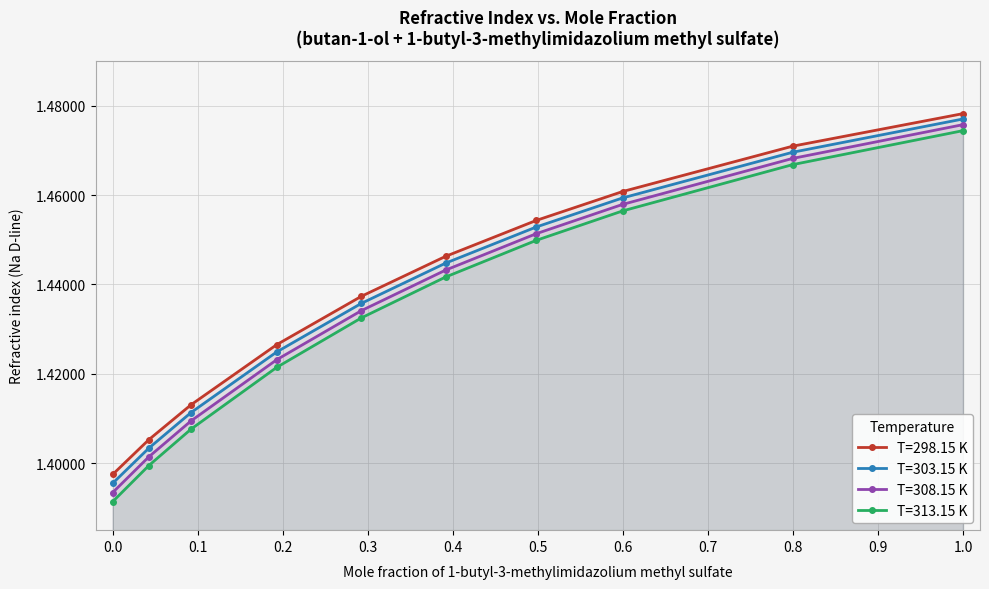

How many T=298.15 K values are between 1 and 2?

10